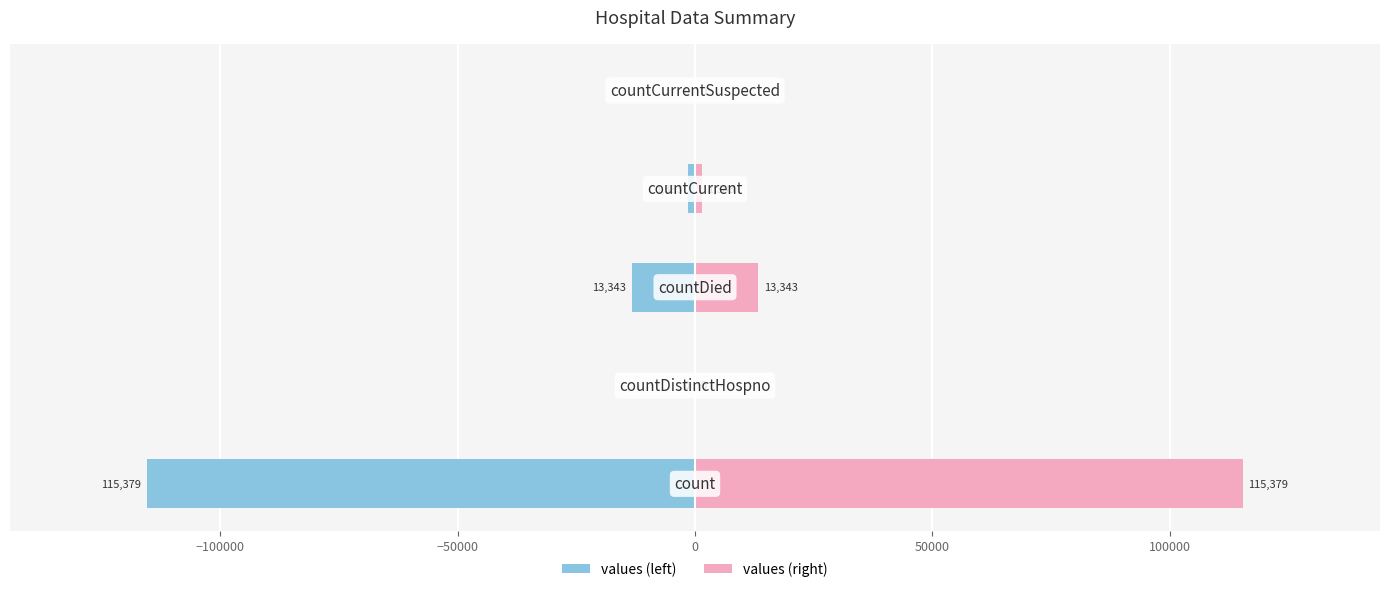

Between −150000 and −100000, which series saw the biggest shift?

values